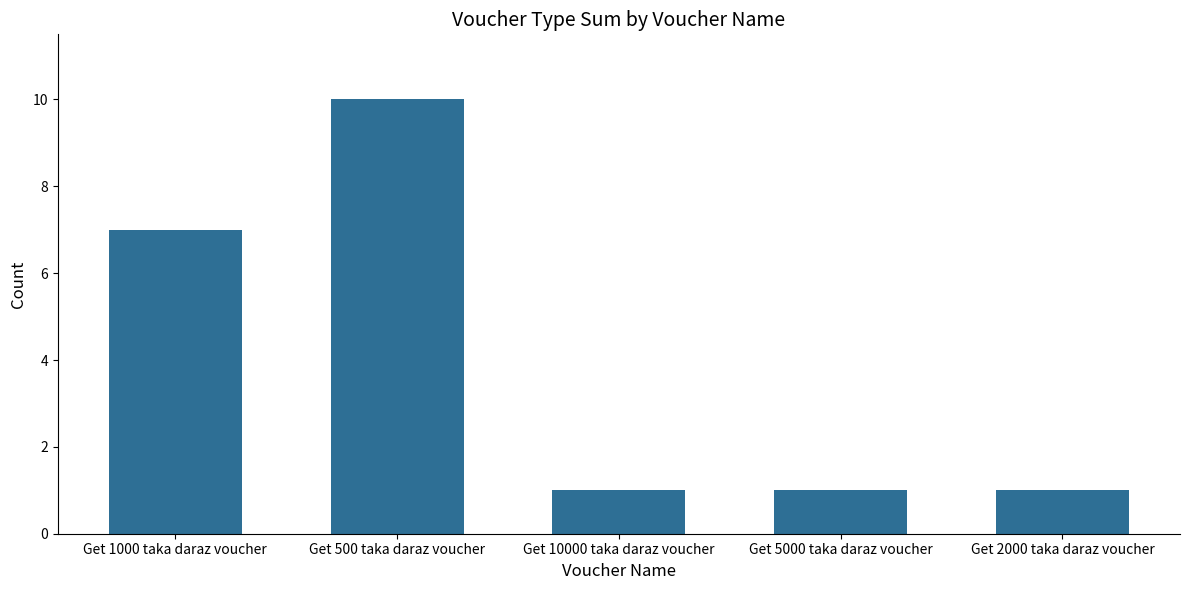

Reading right to left, transcribe all the data shown in this chart.

1	1	1	10	7